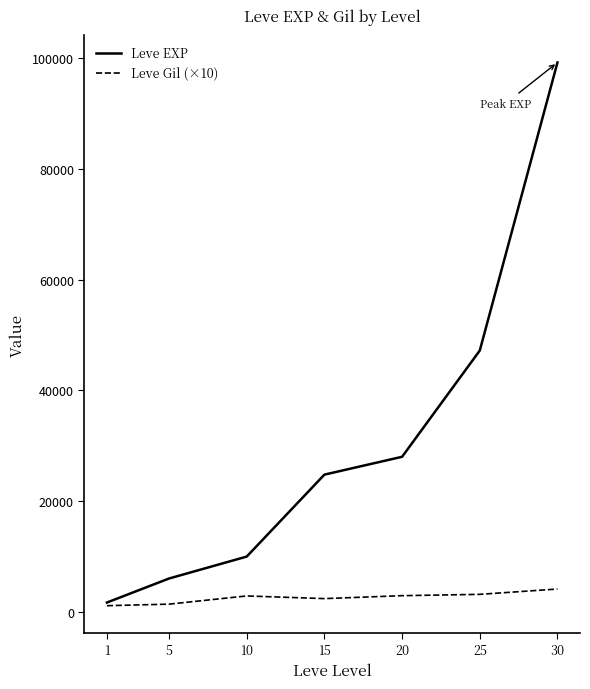

Which series has the widest spread of values?

Leve EXP